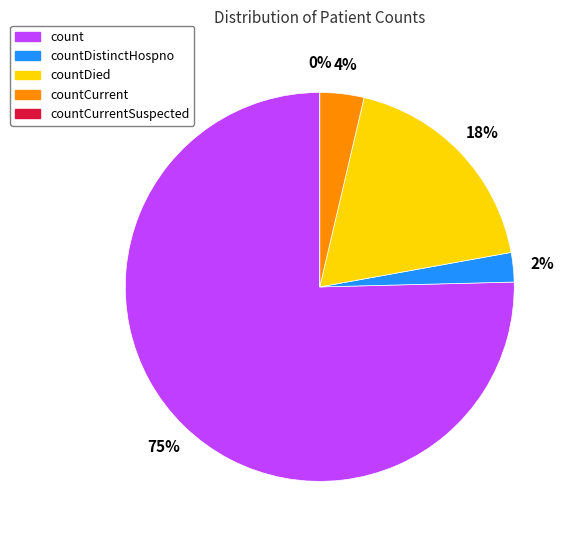

How many slices are in this pie chart?

5